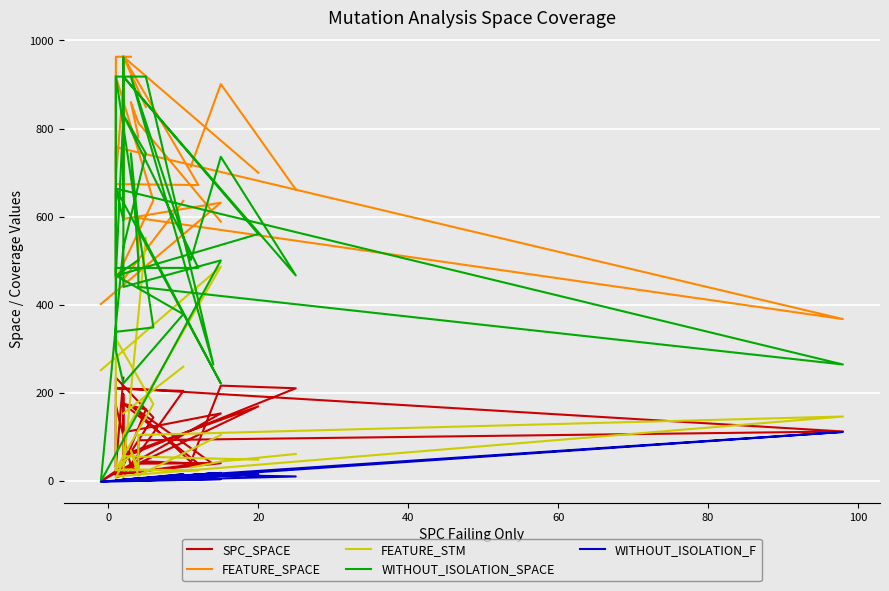

What is the average value of the SPC_SPACE series?

96.5